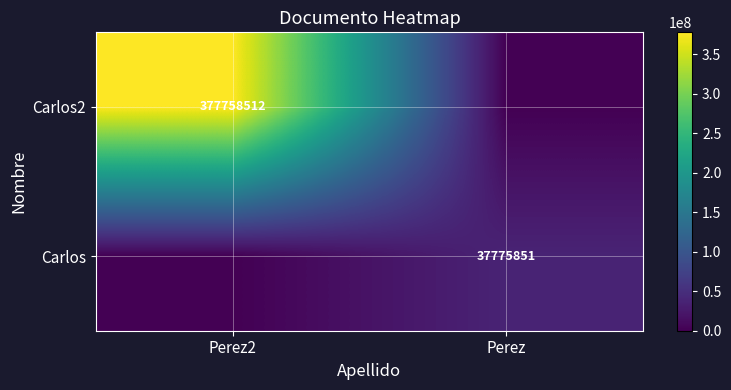

The value of Carlos2 at Perez2 is 116719782. True or false?

False